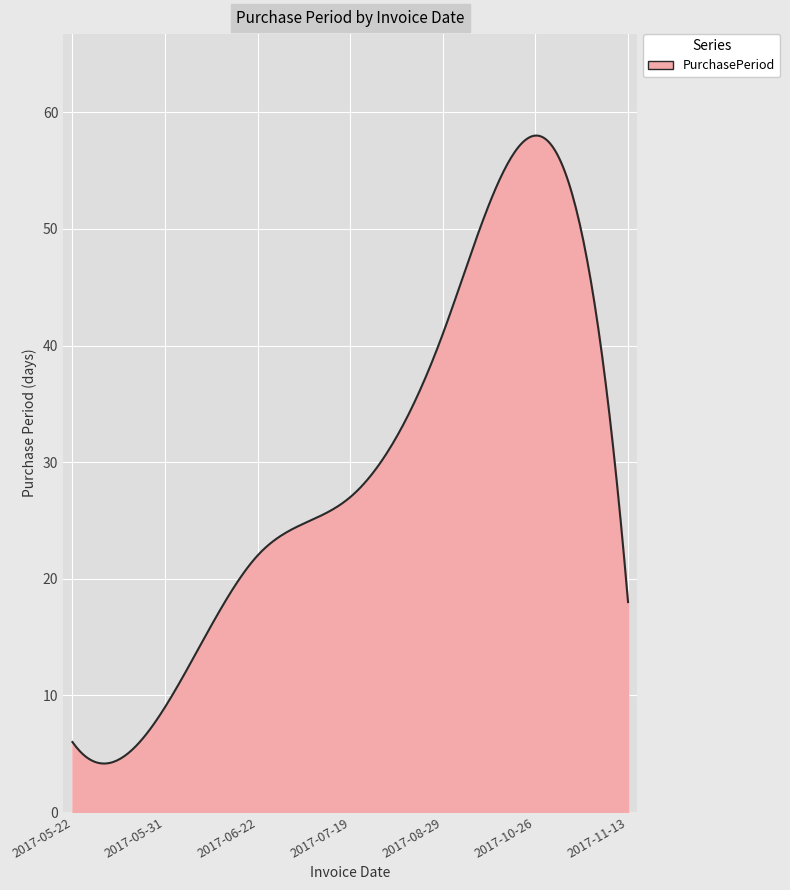

What is the smallest value displayed?

4.2